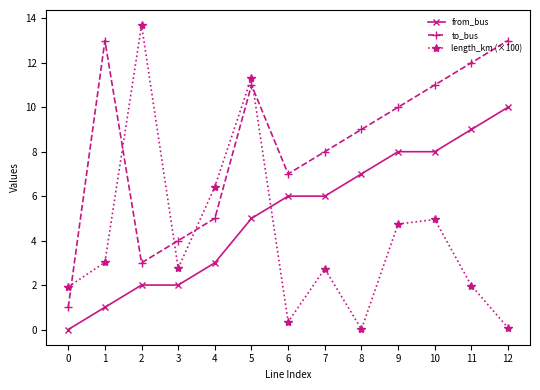

How many interior local peaks does the length_km (×100) series have?

4